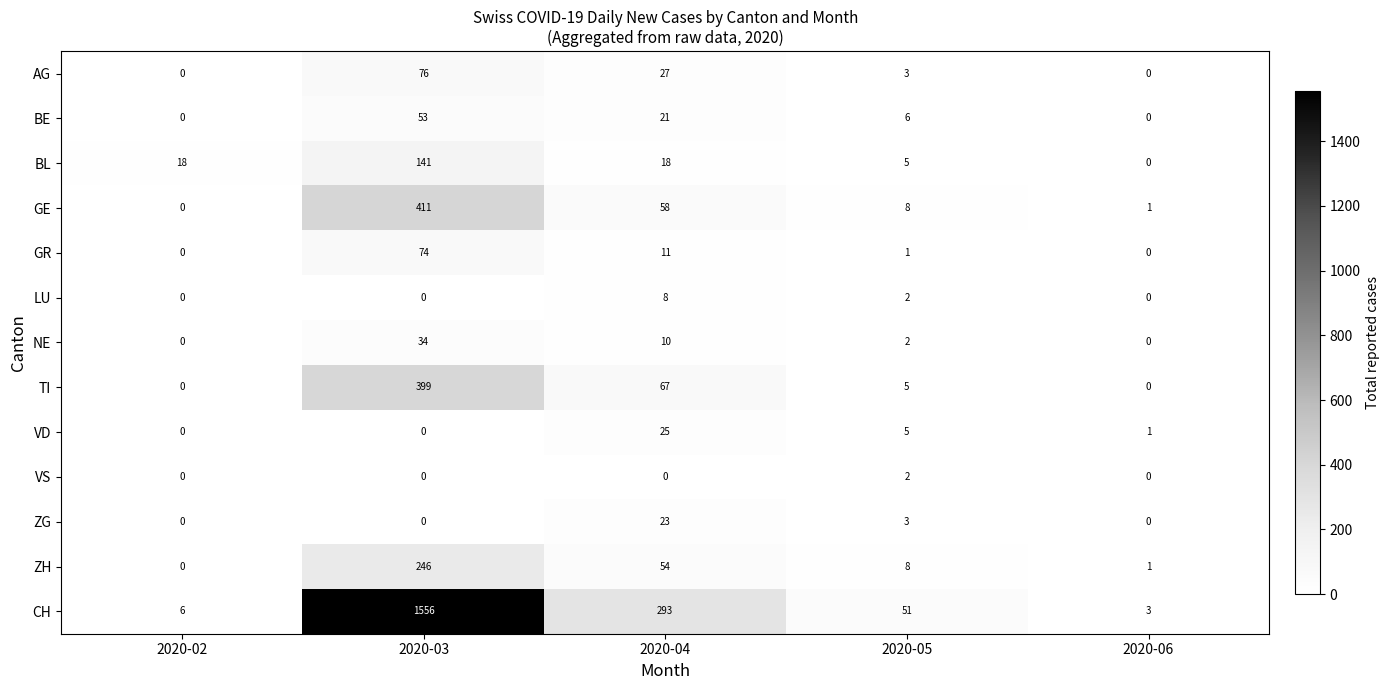

Which series has the largest total across all categories?

CH